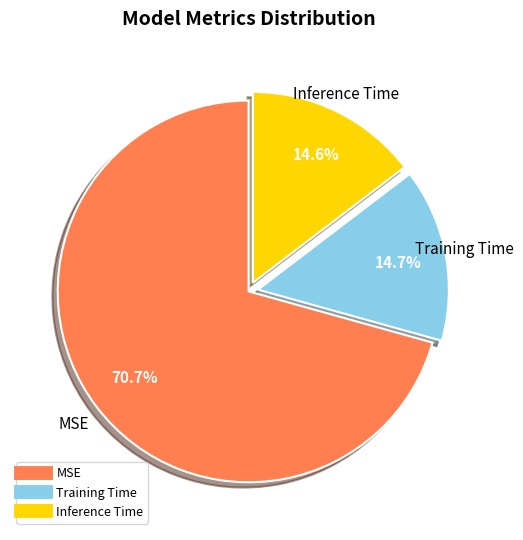

To the nearest percent, what percentage of the pie is Training Time?

15%